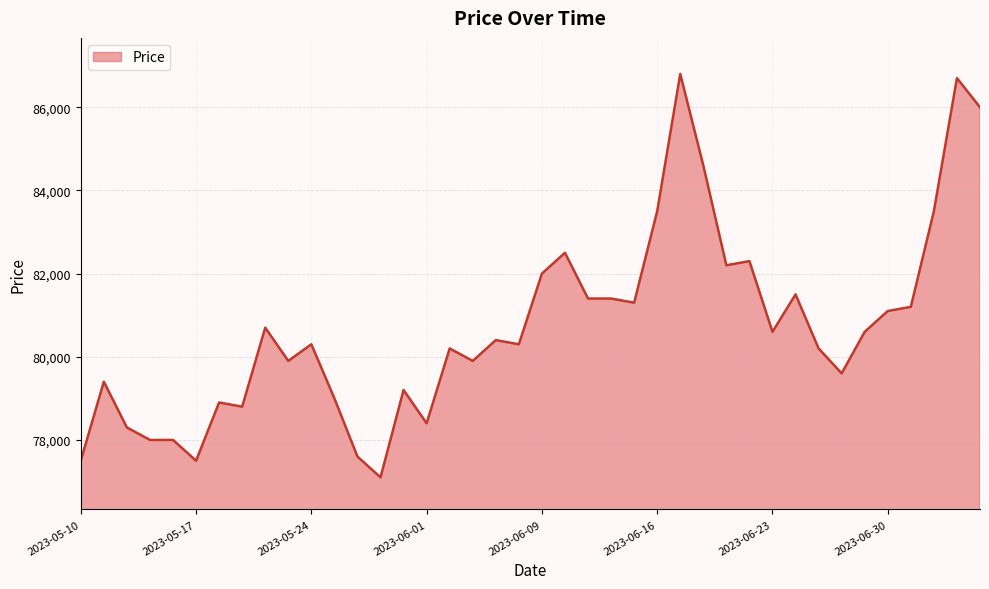

What is the smallest value displayed?

77100